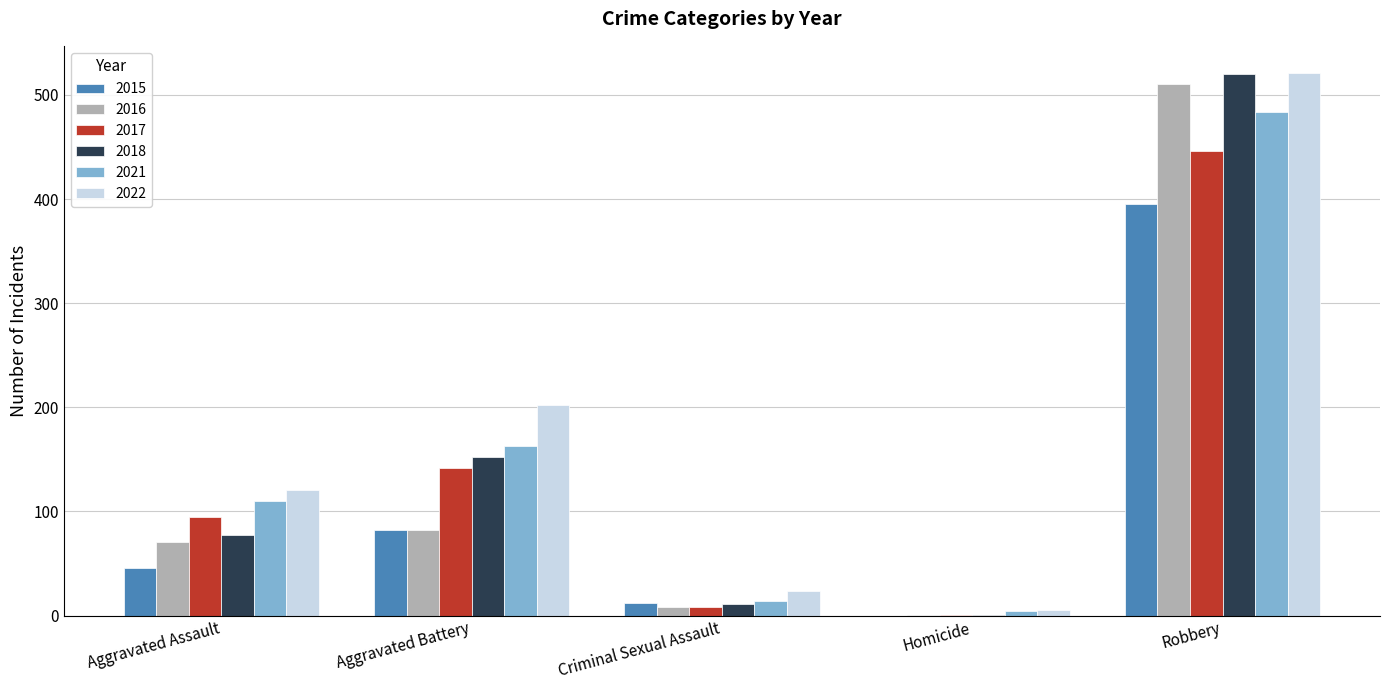

Where is 2017 nearest to the value 223?

Aggravated Battery